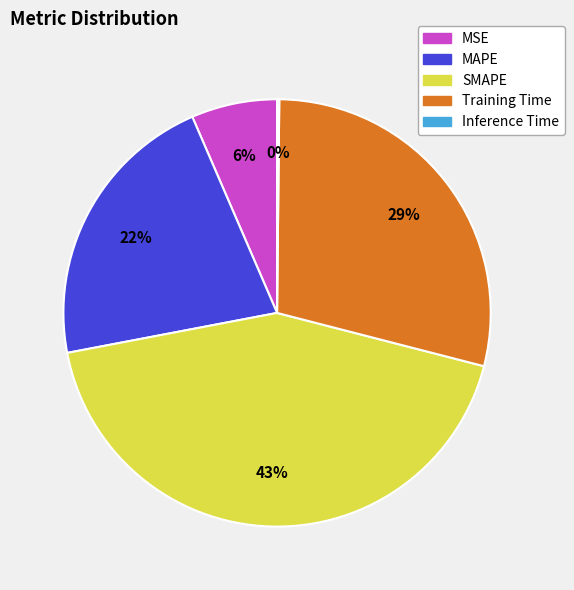

The Training Time slice represents 21% of the pie. True or false?

False